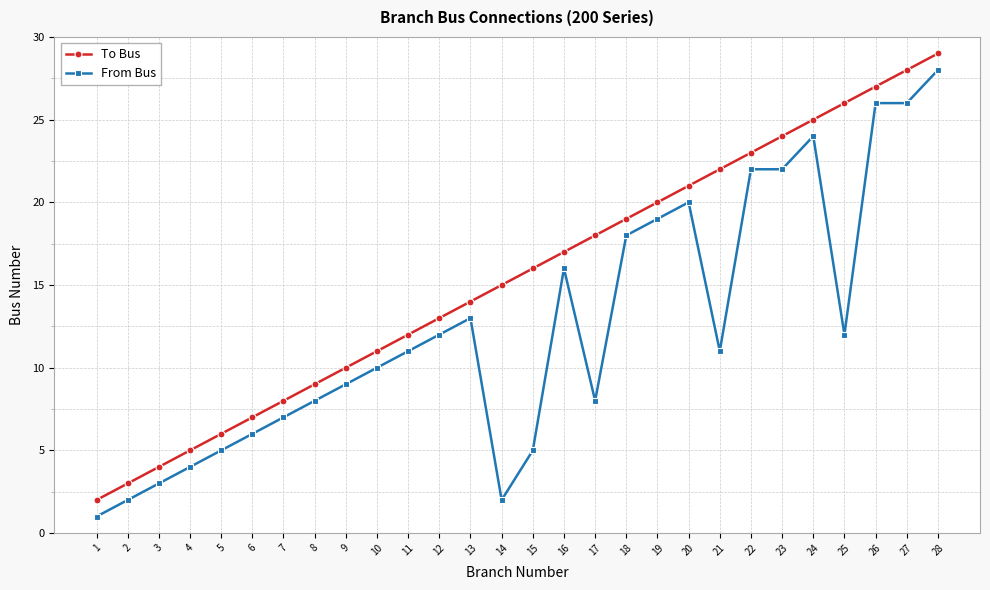

Between 17 and 25, which series saw the biggest shift?

To Bus